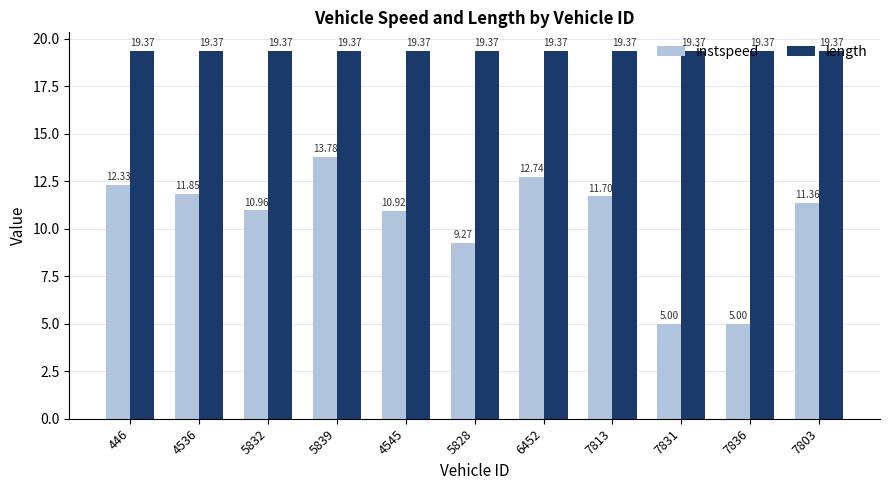

Where is instspeed nearest to the value 9?

5828